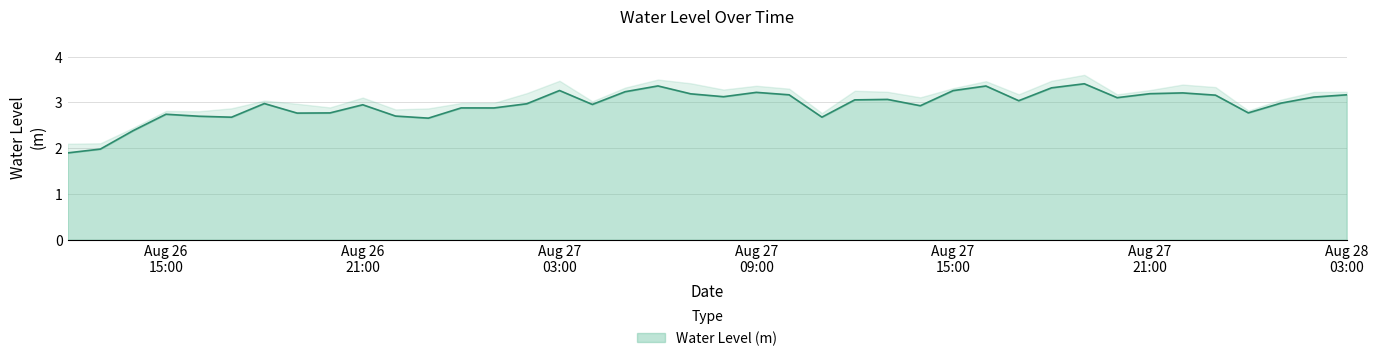

Reading left to right, list all the values displayed in this chart.

2023-08-26 12:00:00=1.9	2023-08-26 13:00:00=2.0	2023-08-26 14:00:00=2.4	2023-08-26 15:00:00=2.7	2023-08-26 16:00:00=2.7	2023-08-26 17:00:00=2.7	2023-08-26 18:00:00=3.0	2023-08-26 19:00:00=2.8	2023-08-26 20:00:00=2.8	2023-08-26 21:00:00=2.9	2023-08-26 22:00:00=2.7	2023-08-26 23:00:00=2.7	2023-08-27 00:00:00=2.9	2023-08-27 01:00:00=2.9	2023-08-27 02:00:00=3.0	2023-08-27 03:00:00=3.3	2023-08-27 04:00:00=3.0	2023-08-27 05:00:00=3.2	2023-08-27 06:00:00=3.4	2023-08-27 07:00:00=3.2	2023-08-27 08:00:00=3.1	2023-08-27 09:00:00=3.2	2023-08-27 10:00:00=3.2	2023-08-27 11:00:00=2.7	2023-08-27 12:00:00=3.1	2023-08-27 13:00:00=3.1	2023-08-27 14:00:00=2.9	2023-08-27 15:00:00=3.3	2023-08-27 16:00:00=3.4	2023-08-27 17:00:00=3.0	2023-08-27 18:00:00=3.3	2023-08-27 19:00:00=3.4	2023-08-27 20:00:00=3.1	2023-08-27 21:00:00=3.2	2023-08-27 22:00:00=3.2	2023-08-27 23:00:00=3.2	2023-08-28 00:00:00=2.8	2023-08-28 01:00:00=3.0	2023-08-28 02:00:00=3.1	2023-08-28 03:00:00=3.2